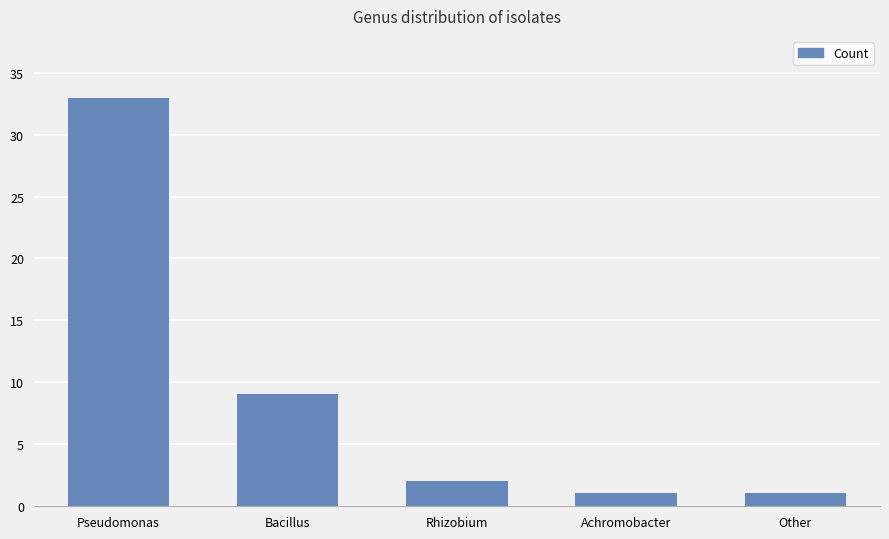

What is the greatest value displayed?

33